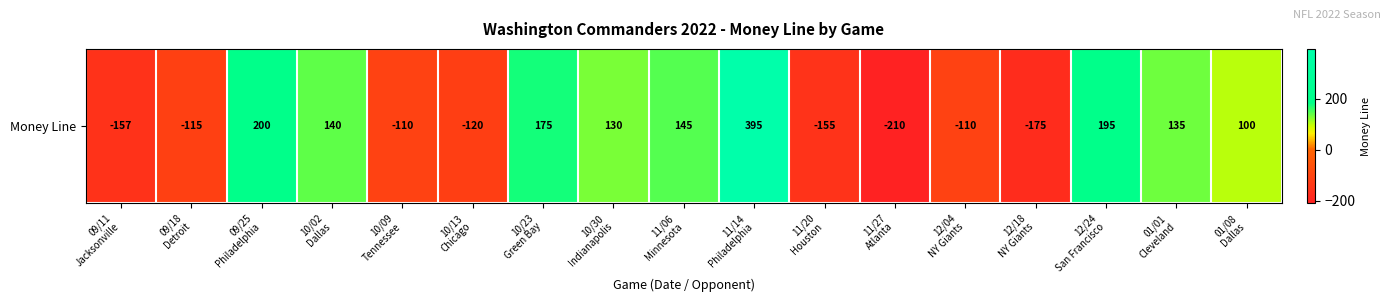

How many distinct data groups are displayed?

1